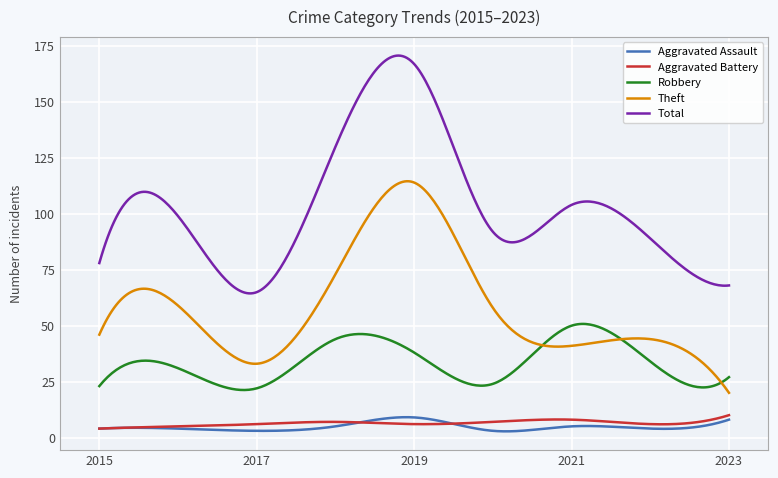

True or false: Robbery has more than 2 interior local peaks.

True